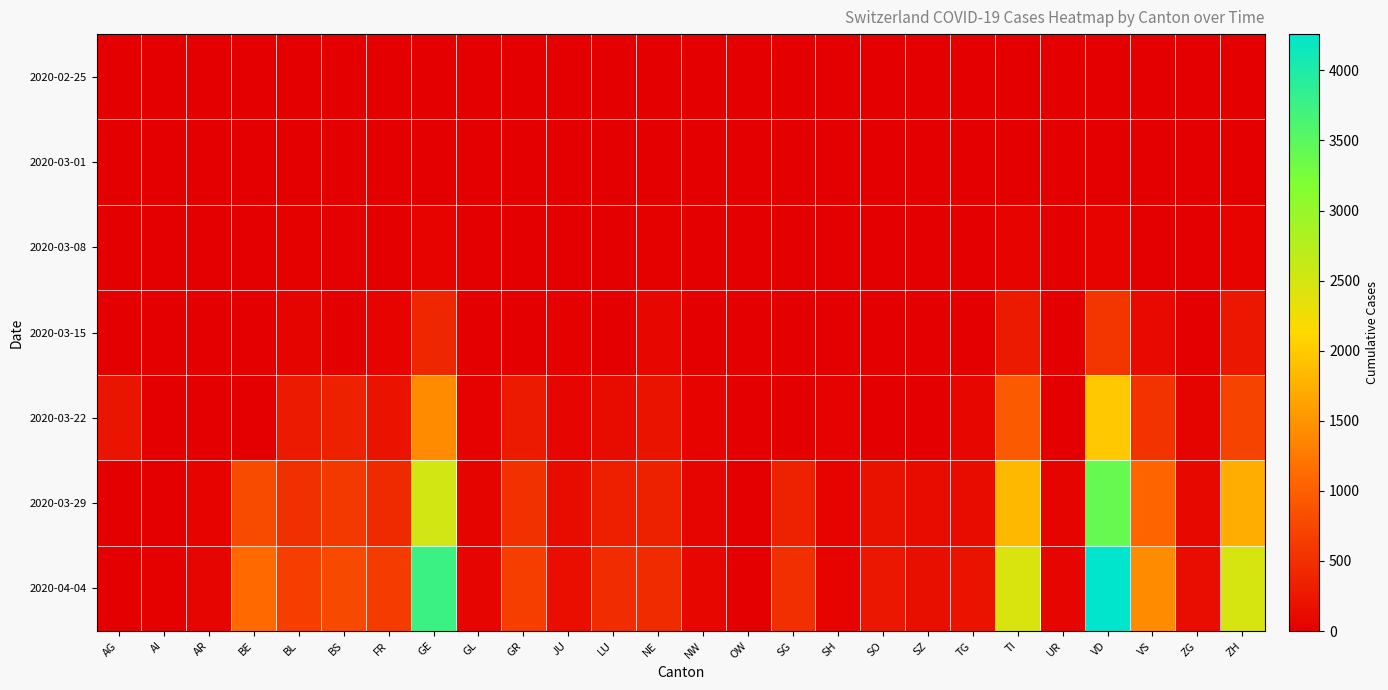

What is the spread (max minus min) of values at LU?

469